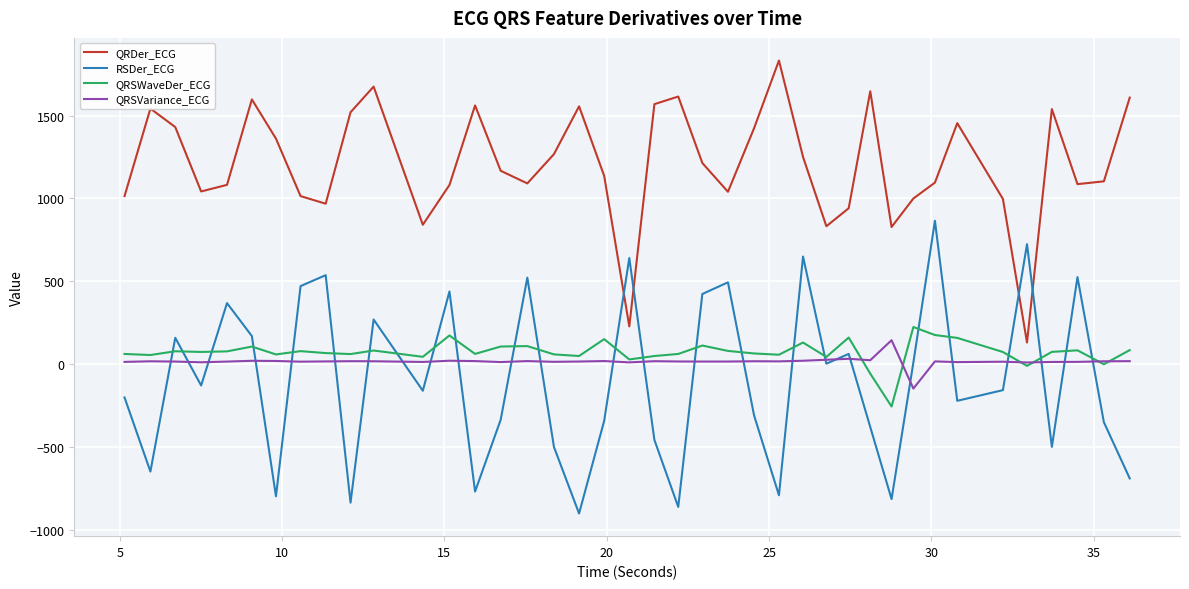

Which series has the largest total across all categories?

QRDer_ECG